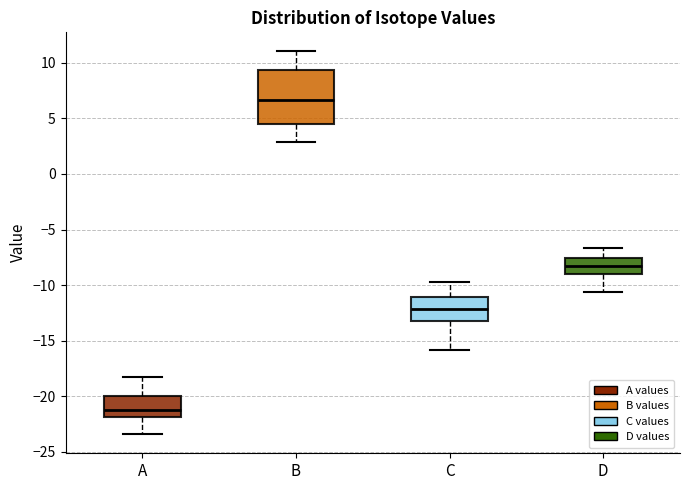

Reading left to right, transcribe this box plot: for each box, give where its median line is, the range the box spans, and where its two whiskers end, as read against the y-axis. The values are not printed on the chart, so give them approximately, as read against the axis.

A: median -21.0, box -22.0 to -20.0, whiskers -23.5 to -18.0
B: median 6.5, box 4.5 to 9.5, whiskers 3.0 to 11.0
C: median -12.0, box -13.0 to -11.0, whiskers -16.0 to -10.0
D: median -8.5, box -9.0 to -7.5, whiskers -10.5 to -6.5